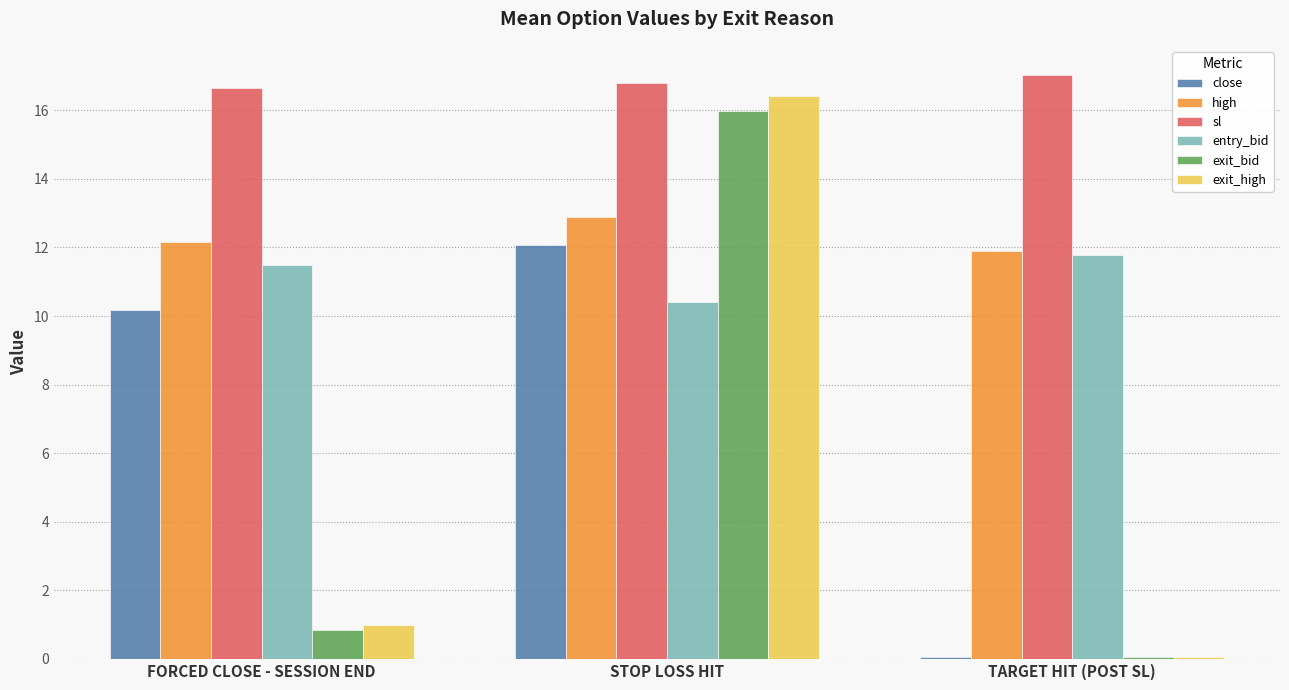

Between FORCED CLOSE - SESSION END and TARGET HIT (POST SL), which series saw the biggest shift?

close